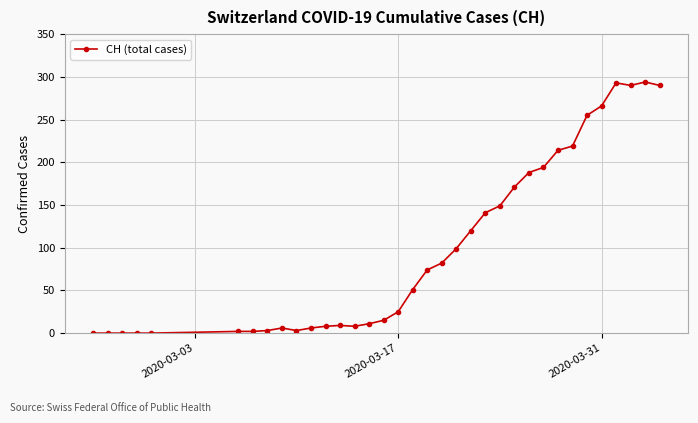

True or false: there are more than 2 points higher than both neighbors.

True